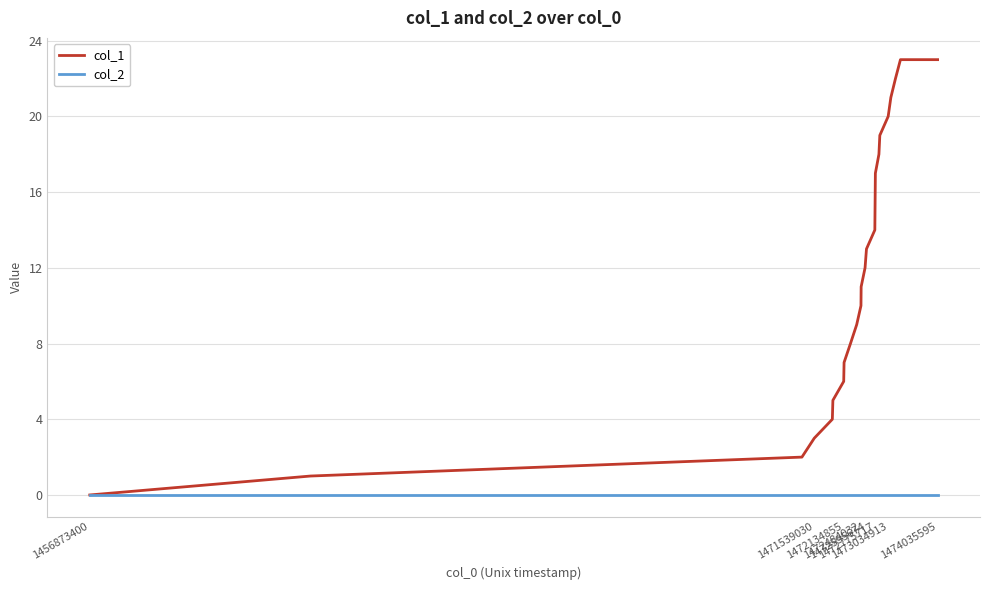

Which series has the largest total across all categories?

col_1